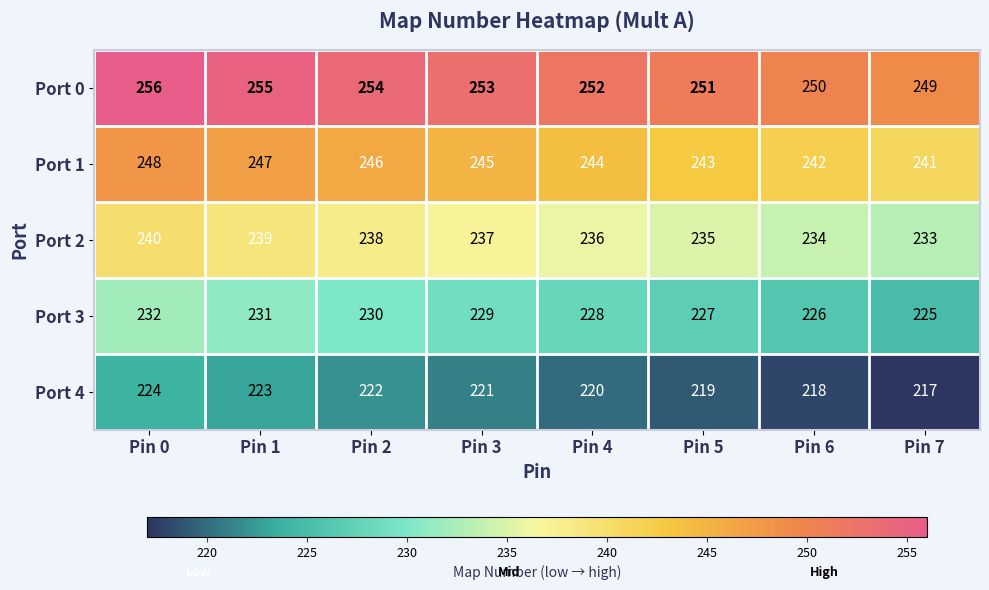

List the series in order of their peak value, highest first.

Port 0, Port 1, Port 2, Port 3, Port 4